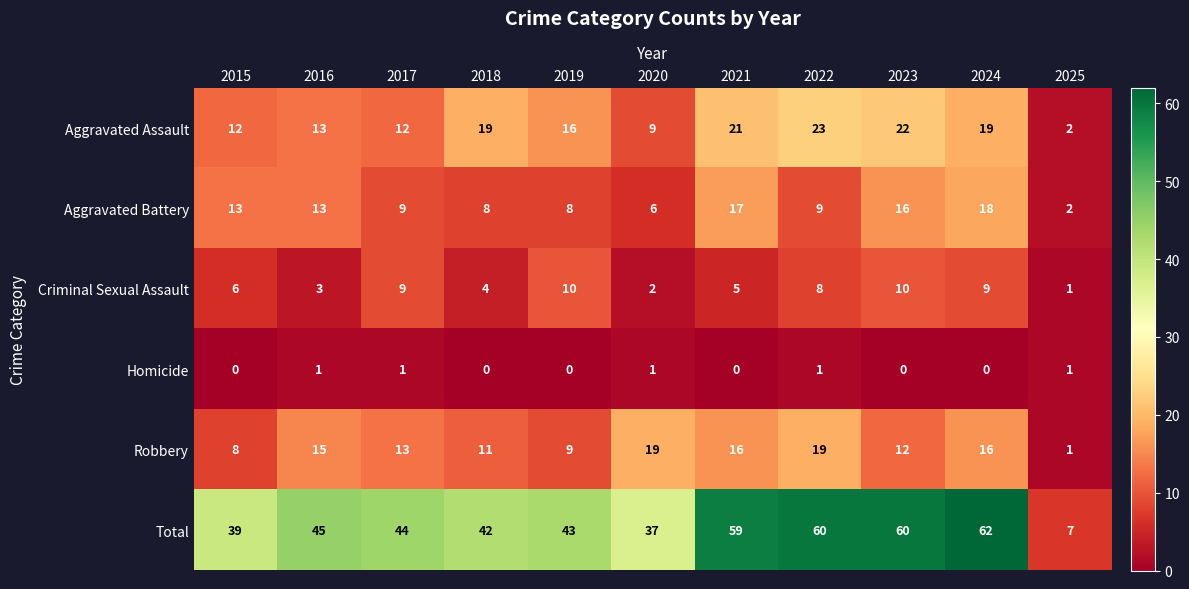

Between 2018 and 2023, which series saw the biggest shift?

Total